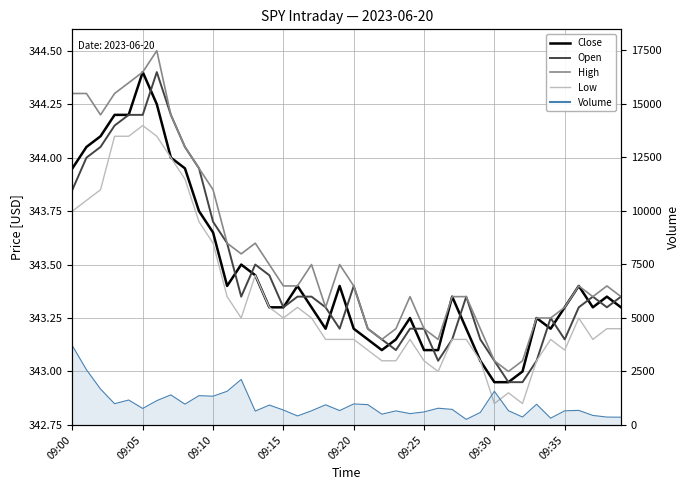

The value of Close at 09:10 is 73.2. True or false?

False